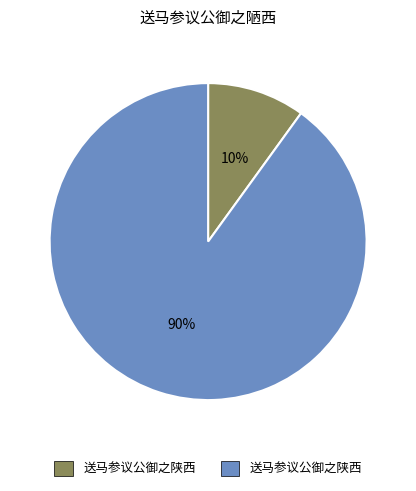

Is there a majority slice in this chart?

Yes